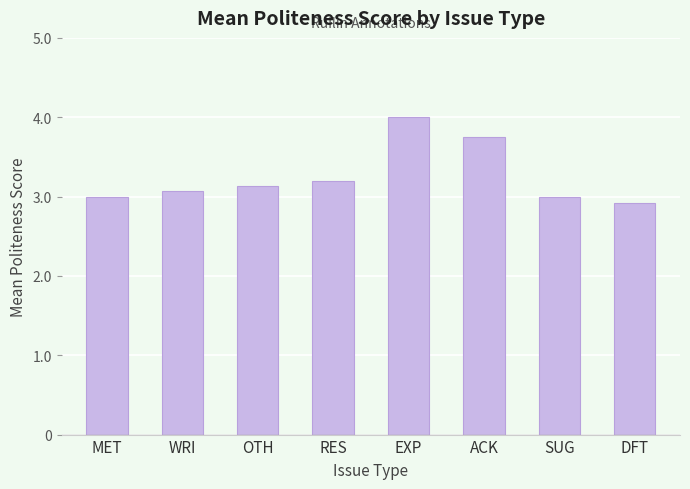

Which category has the lowest value across all series?

DFT